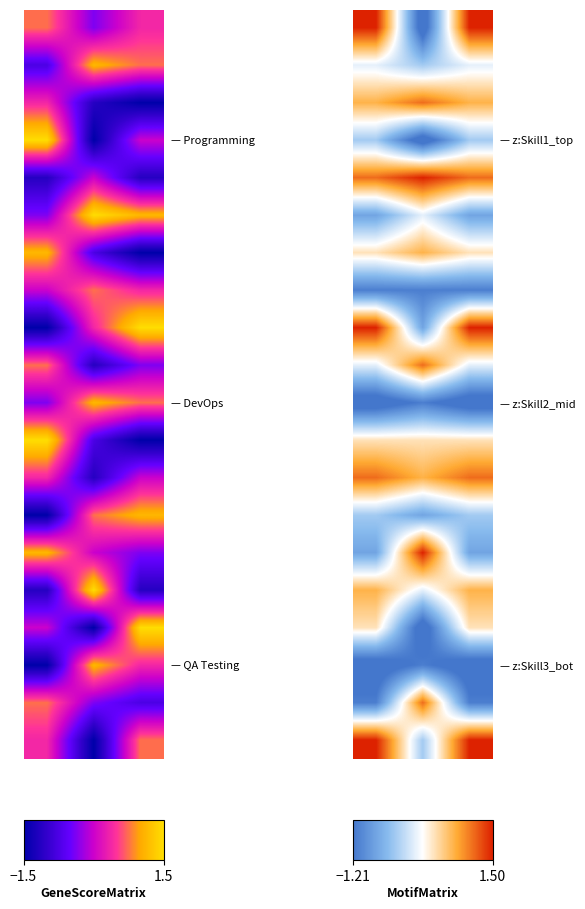

How many data points does each series have?

3